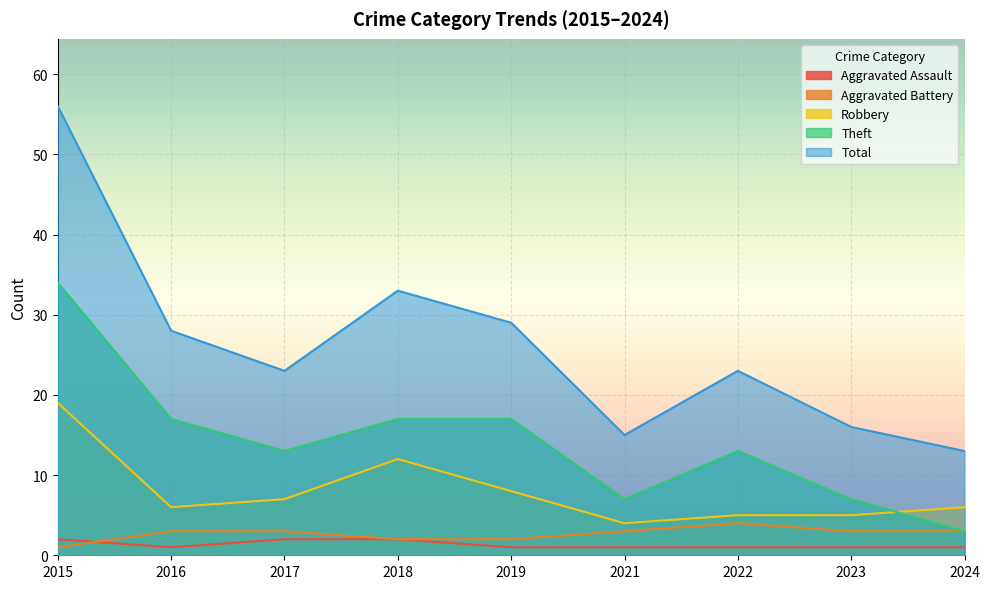

How many lines are shown in the chart?

5